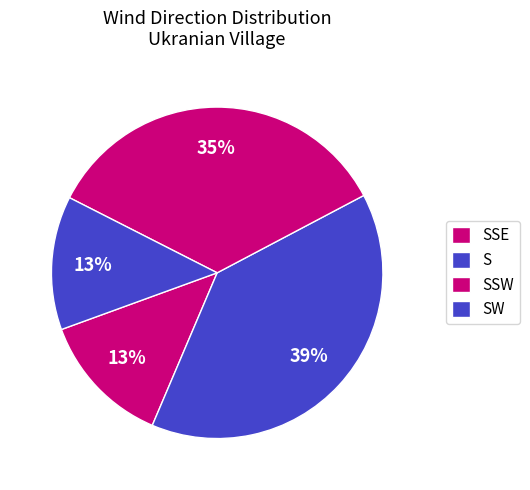

How many segments does this pie chart have?

4